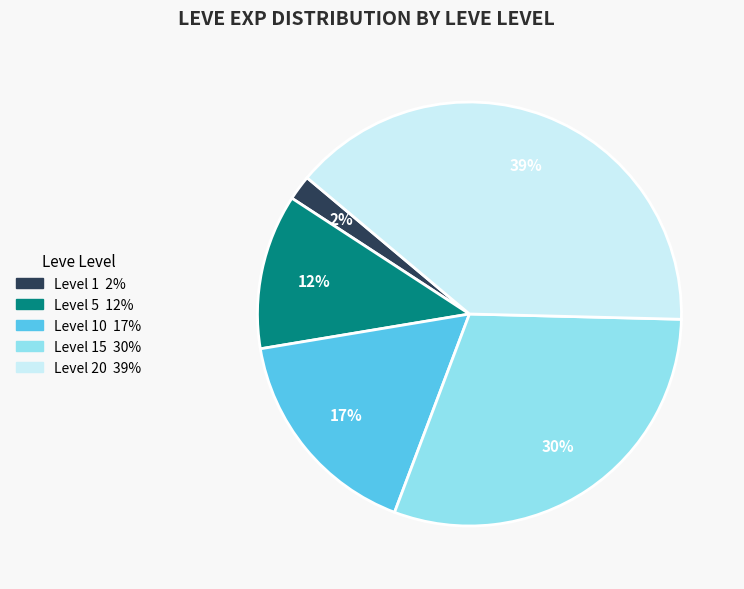

To the nearest percent, what is the average slice percentage?

20%